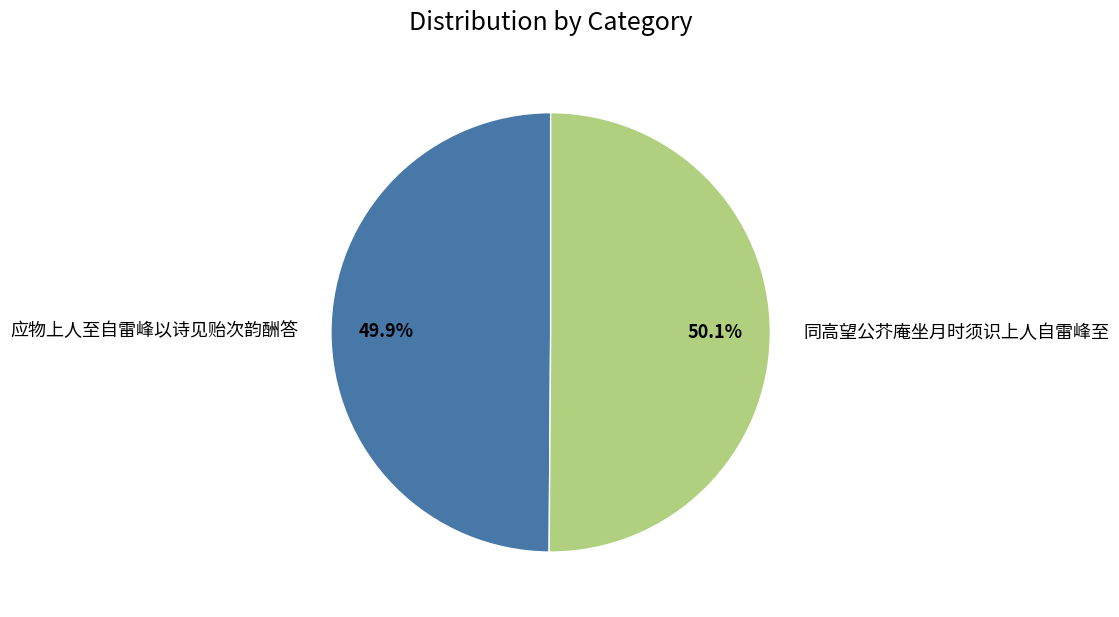

Is it true that 应物上人至自雷峰以诗见贻次韵酬答 is 44% of the pie?

False